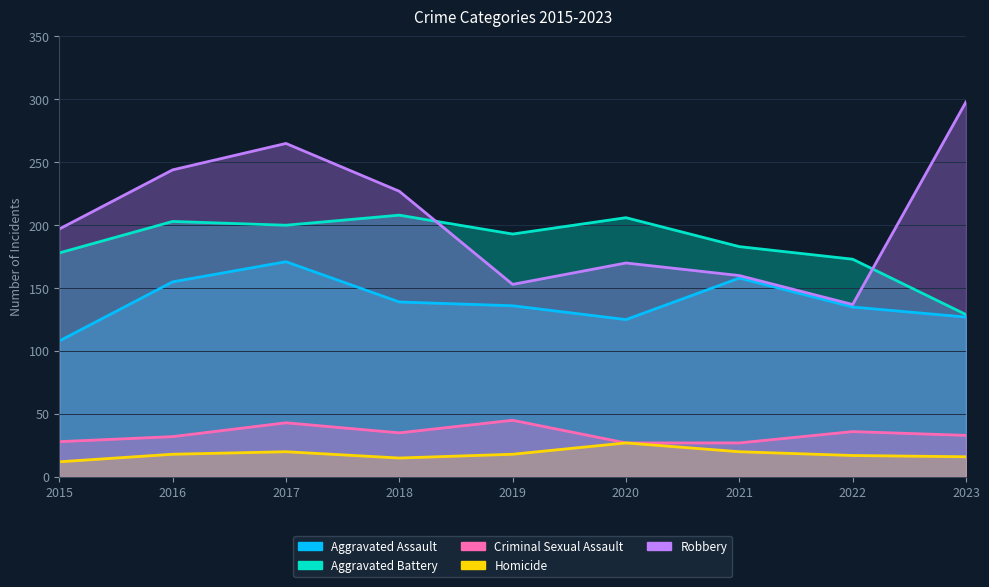

What is the sum of all Aggravated Battery values?

1673